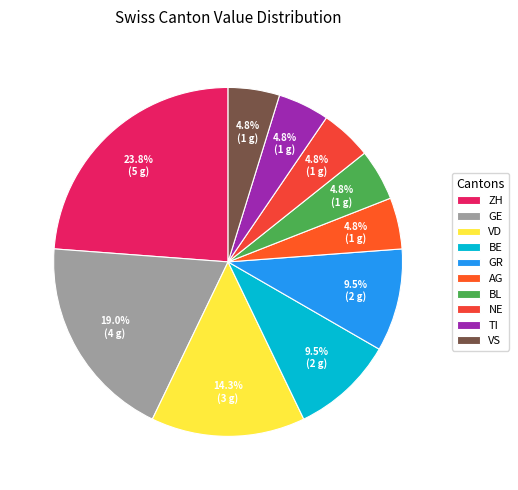

How many slices are in this pie chart?

10